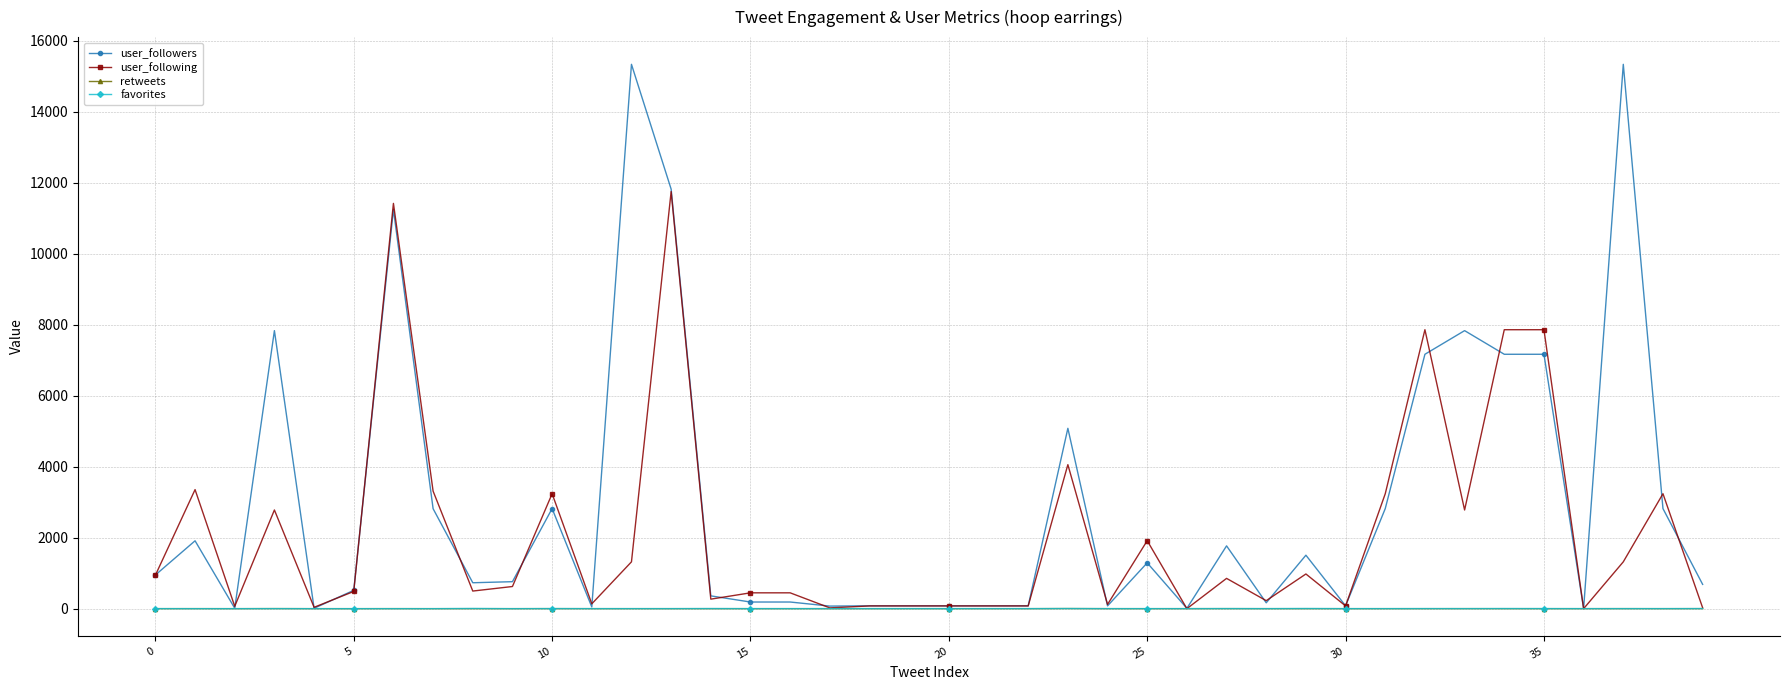

Which series has the largest total across all categories?

user_followers